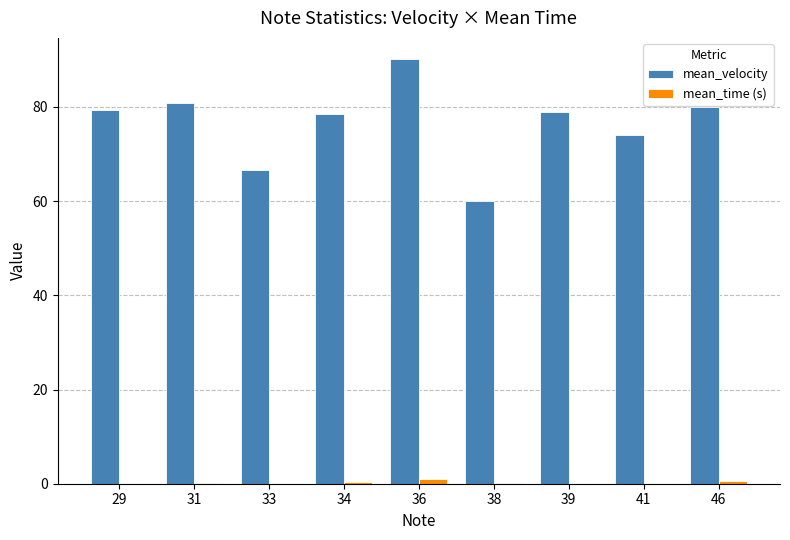

Which series has the largest total across all categories?

mean_velocity